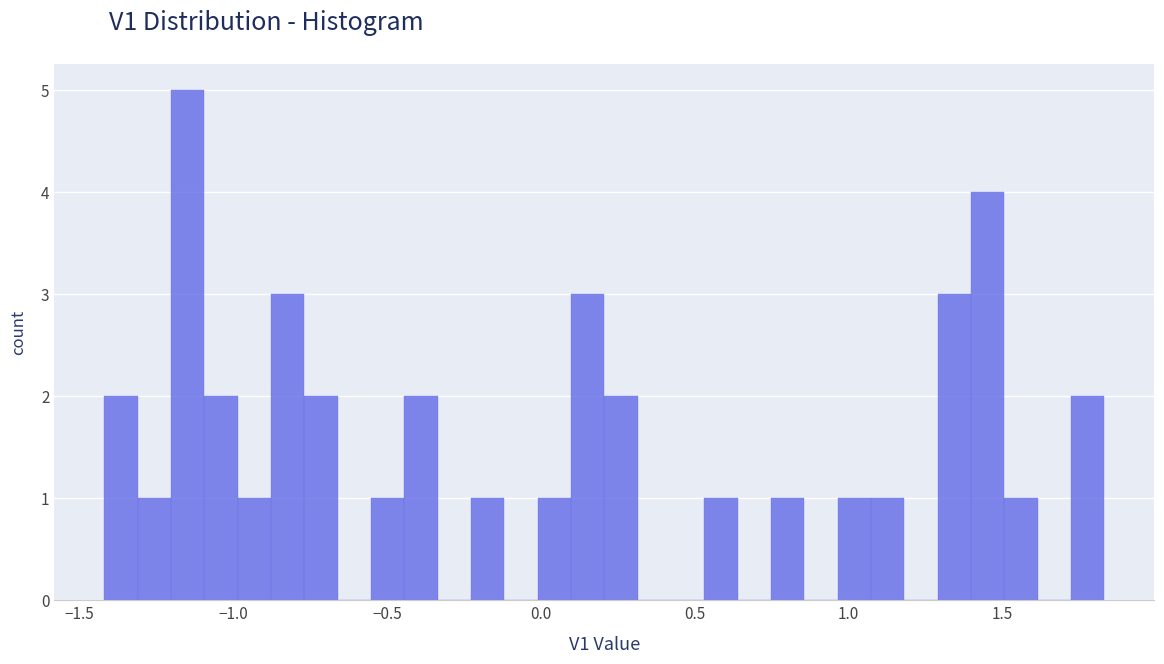

Around what value on the x-axis is the tallest bar? Give the approximate position of its centre, as read against the axis.

-1.15